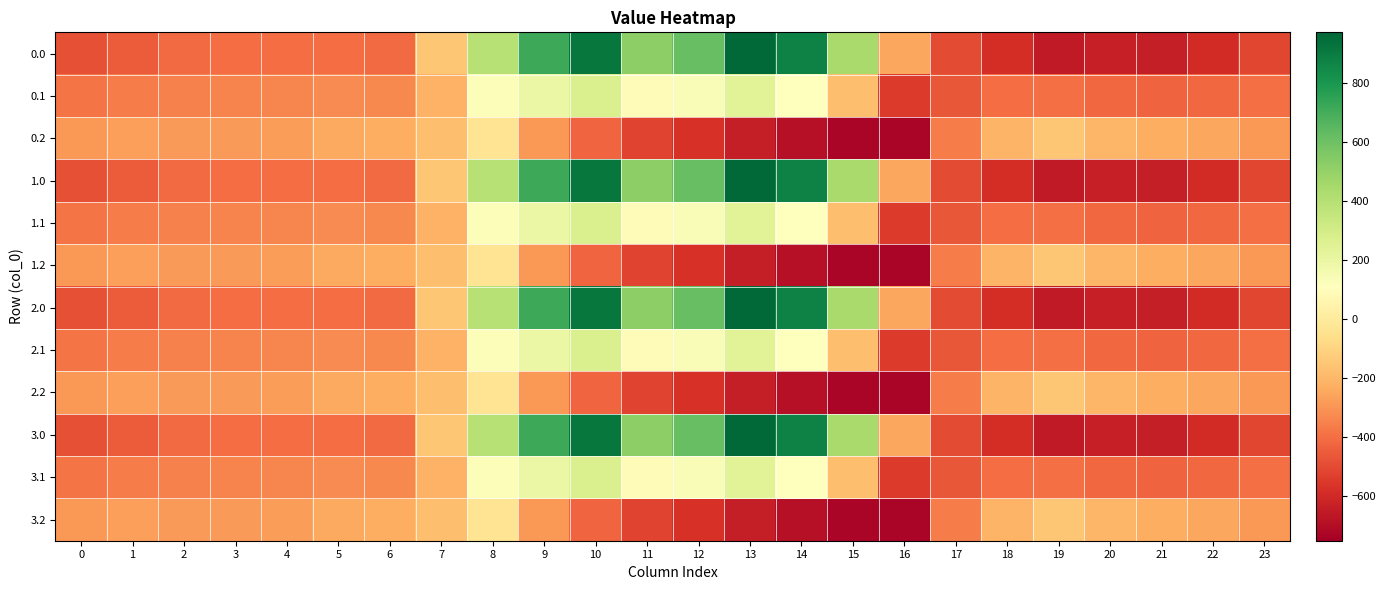

Reading left to right, list all the values displayed in this chart.

0.0: 0=-482.0	1=-449.5	2=-410.3	3=-404.4	4=-404.9	5=-403.8	6=-408.0	7=-150.1	8=395.3	9=716.9	10=916.2	11=516.0	12=619.4	13=962.7	14=870.3	15=443.0	16=-250.9	17=-494.8	18=-586.7	19=-649.2	20=-629.9	21=-638.4	22=-592.3	23=-511.3
0.1: 0=-384.6	1=-361.1	2=-347.9	3=-342.7	4=-339.6	5=-325.7	6=-332.2	7=-217.1	8=125.2	9=191.1	10=274.1	11=87.0	12=134.6	13=241.5	14=113.7	15=-173.1	16=-547.3	17=-466.6	18=-405.4	19=-400.2	20=-414.5	21=-432.4	22=-419.9	23=-399.4
0.2: 0=-287.1	1=-272.7	2=-285.5	3=-281.0	4=-274.4	5=-245.0	6=-228.8	7=-176.6	8=-35.3	9=-288.5	10=-423.5	11=-520.6	12=-571.2	13=-640.4	14=-687.4	15=-725.8	16=-726.6	17=-362.4	18=-210.0	19=-151.0	20=-199.2	21=-226.4	22=-247.4	23=-287.5
1.0: 0=-482.0	1=-449.5	2=-410.3	3=-404.4	4=-404.9	5=-403.8	6=-408.0	7=-150.1	8=395.3	9=716.9	10=916.2	11=516.0	12=619.4	13=962.7	14=870.3	15=443.0	16=-250.9	17=-494.8	18=-586.7	19=-649.2	20=-629.9	21=-638.4	22=-592.3	23=-511.3
1.1: 0=-384.6	1=-361.1	2=-347.9	3=-342.7	4=-339.6	5=-325.7	6=-332.2	7=-217.1	8=125.2	9=191.1	10=274.1	11=87.0	12=134.6	13=241.5	14=113.7	15=-173.1	16=-547.3	17=-466.6	18=-405.4	19=-400.2	20=-414.5	21=-432.4	22=-419.9	23=-399.4
1.2: 0=-287.1	1=-272.7	2=-285.5	3=-281.0	4=-274.4	5=-245.0	6=-228.8	7=-176.6	8=-35.3	9=-288.5	10=-423.5	11=-520.6	12=-571.2	13=-640.4	14=-687.4	15=-725.8	16=-726.6	17=-362.4	18=-210.0	19=-151.0	20=-199.2	21=-226.4	22=-247.4	23=-287.5
2.0: 0=-482.0	1=-449.5	2=-410.3	3=-404.4	4=-404.9	5=-403.8	6=-408.0	7=-150.1	8=395.3	9=716.9	10=916.2	11=516.0	12=619.4	13=962.7	14=870.3	15=443.0	16=-250.9	17=-494.8	18=-586.7	19=-649.2	20=-629.9	21=-638.4	22=-592.3	23=-511.3
2.1: 0=-384.6	1=-361.1	2=-347.9	3=-342.7	4=-339.6	5=-325.7	6=-332.2	7=-217.1	8=125.2	9=191.1	10=274.1	11=87.0	12=134.6	13=241.5	14=113.7	15=-173.1	16=-547.3	17=-466.6	18=-405.4	19=-400.2	20=-414.5	21=-432.4	22=-419.9	23=-399.4
2.2: 0=-287.1	1=-272.7	2=-285.5	3=-281.0	4=-274.4	5=-245.0	6=-228.8	7=-176.6	8=-35.3	9=-288.5	10=-423.5	11=-520.6	12=-571.2	13=-640.4	14=-687.4	15=-725.8	16=-726.6	17=-362.4	18=-210.0	19=-151.0	20=-199.2	21=-226.4	22=-247.4	23=-287.5
3.0: 0=-482.0	1=-449.5	2=-410.3	3=-404.4	4=-404.9	5=-403.8	6=-408.0	7=-150.1	8=395.3	9=716.9	10=916.2	11=516.0	12=619.4	13=962.7	14=870.3	15=443.0	16=-250.9	17=-494.8	18=-586.7	19=-649.2	20=-629.9	21=-638.4	22=-592.3	23=-511.3
3.1: 0=-384.6	1=-361.1	2=-347.9	3=-342.7	4=-339.6	5=-325.7	6=-332.2	7=-217.1	8=125.2	9=191.1	10=274.1	11=87.0	12=134.6	13=241.5	14=113.7	15=-173.1	16=-547.3	17=-466.6	18=-405.4	19=-400.2	20=-414.5	21=-432.4	22=-419.9	23=-399.4
3.2: 0=-287.1	1=-272.7	2=-285.5	3=-281.0	4=-274.4	5=-245.0	6=-228.8	7=-176.6	8=-35.3	9=-288.5	10=-423.5	11=-520.6	12=-571.2	13=-640.4	14=-687.4	15=-725.8	16=-726.6	17=-362.4	18=-210.0	19=-151.0	20=-199.2	21=-226.4	22=-247.4	23=-287.5